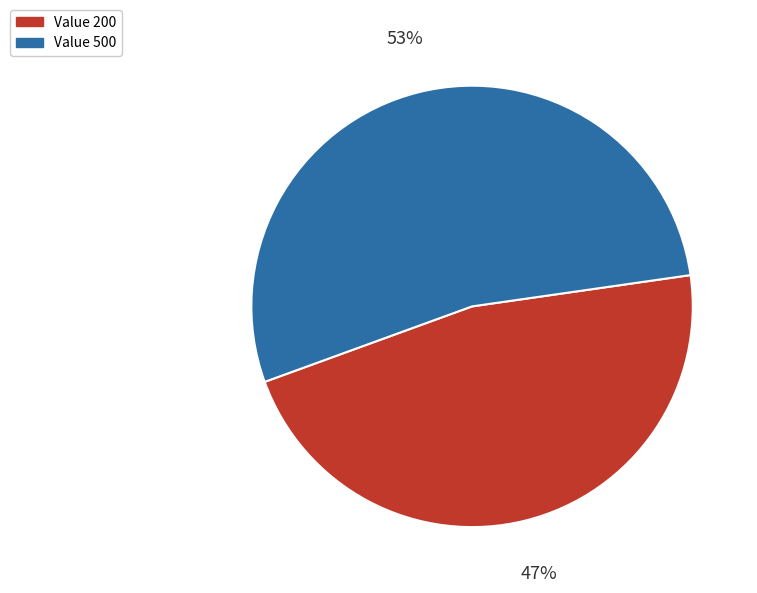

Is there a majority slice in this chart?

Yes